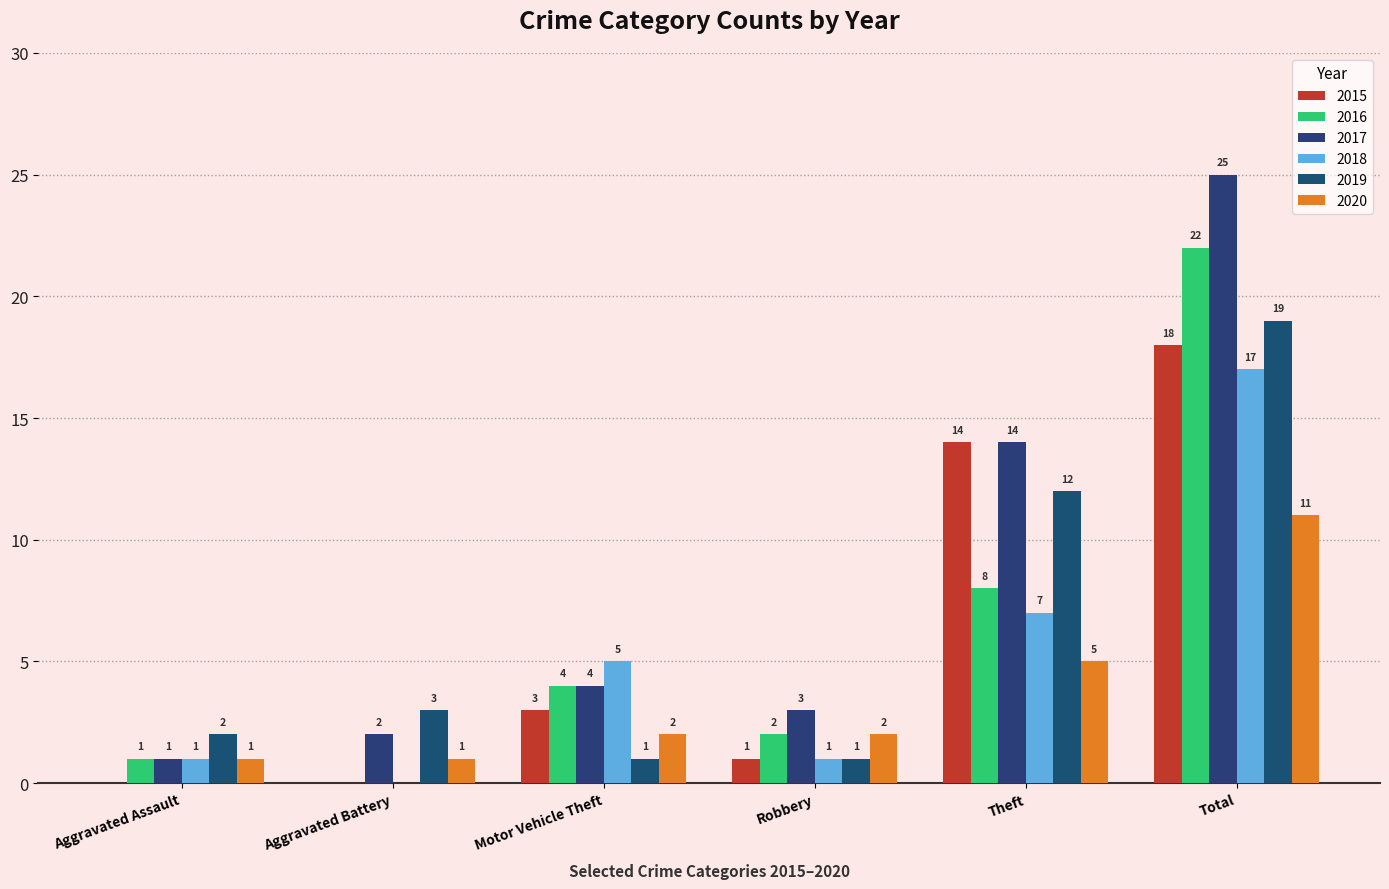

Which series has the largest range (max minus min)?

2017